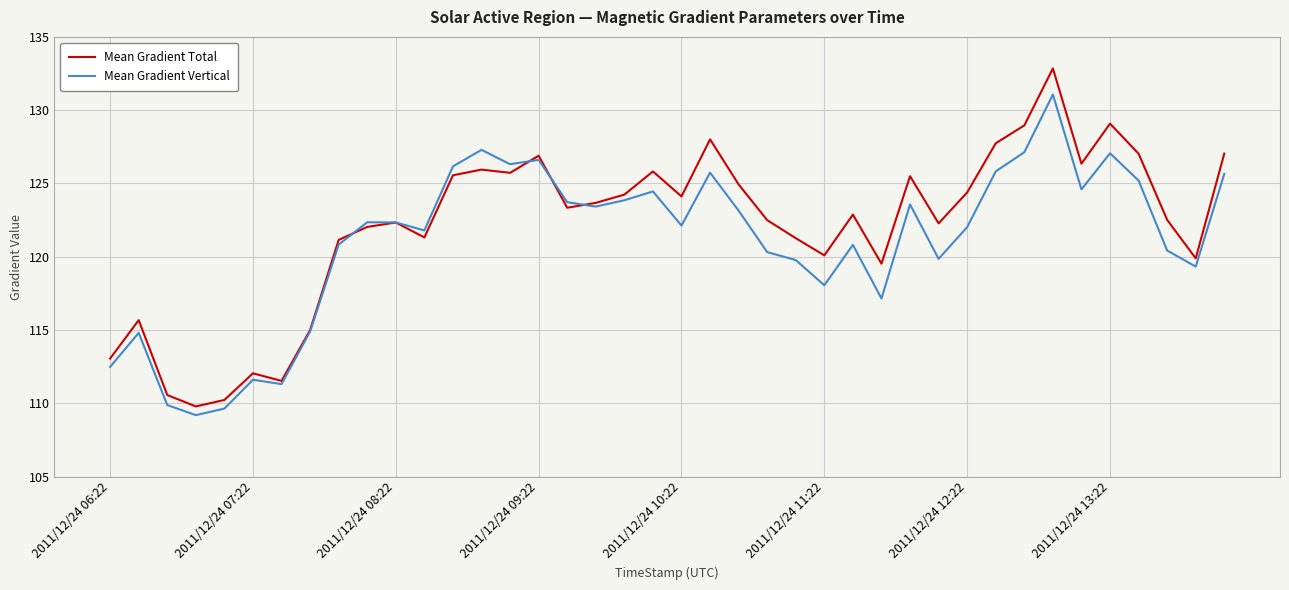

What is the maximum value for Mean Gradient Vertical?

131.1